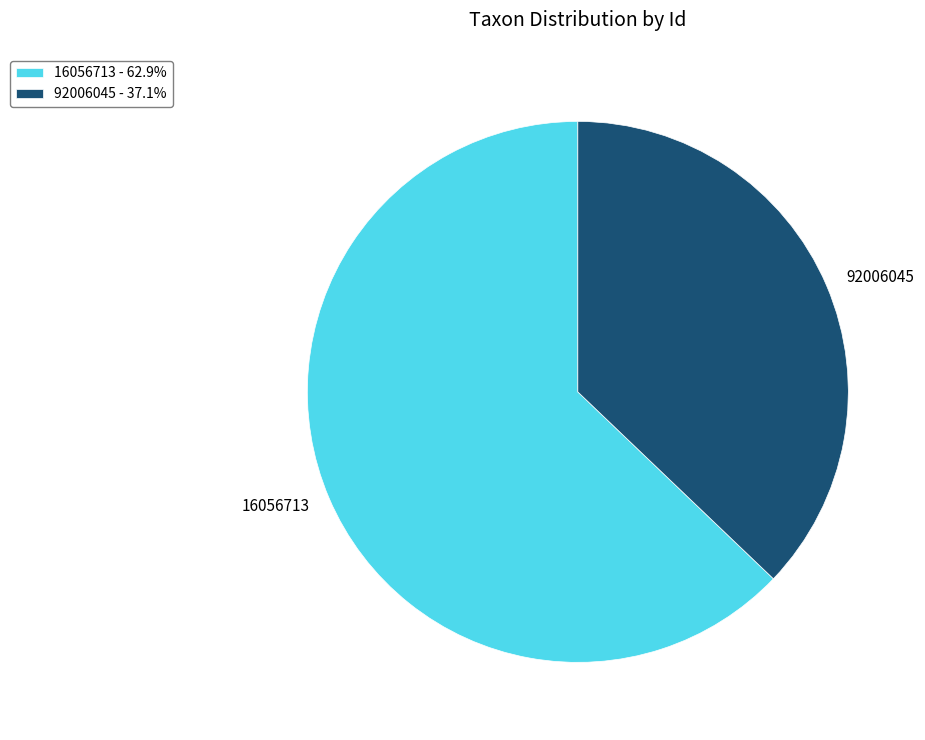

Approximately how many times larger is the value at 16056713 - 62.9% compared to 92006045 - 37.1%?

1.7